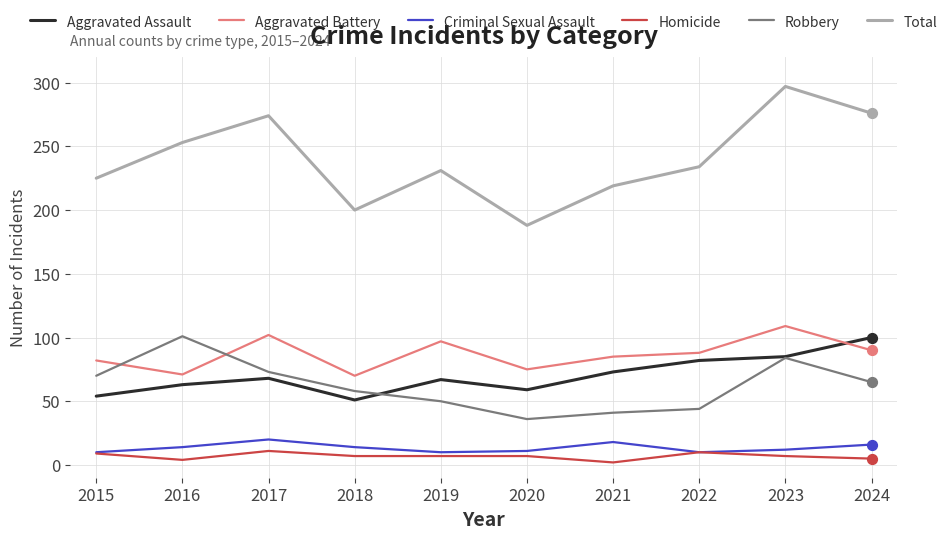

Which series has the largest range (max minus min)?

Total